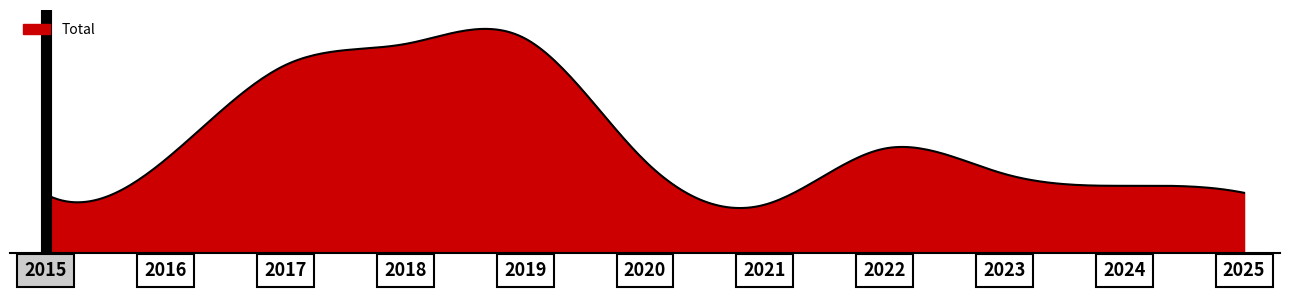

What is the sum of all values?

2246